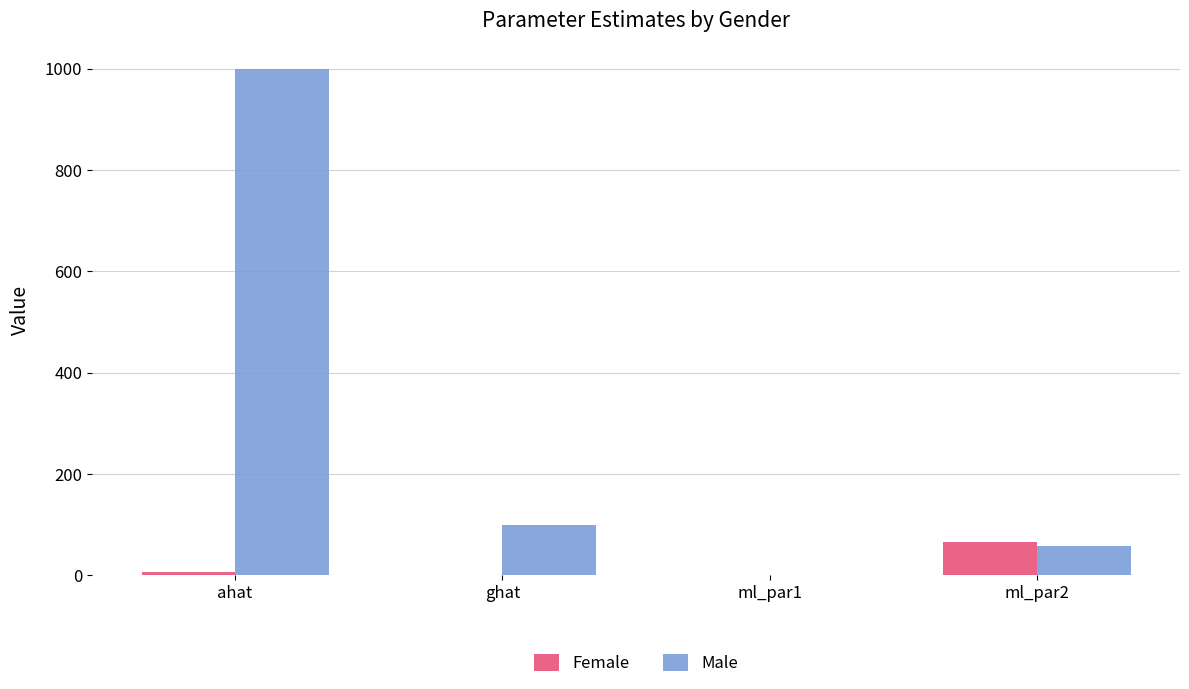

How many groups of bars are there?

4